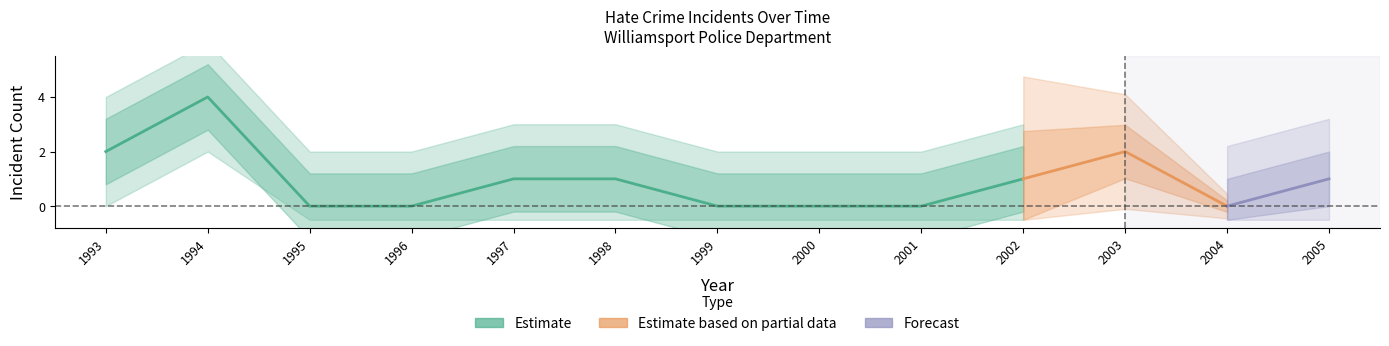

What is the difference between the highest and lowest values at 2002?

1